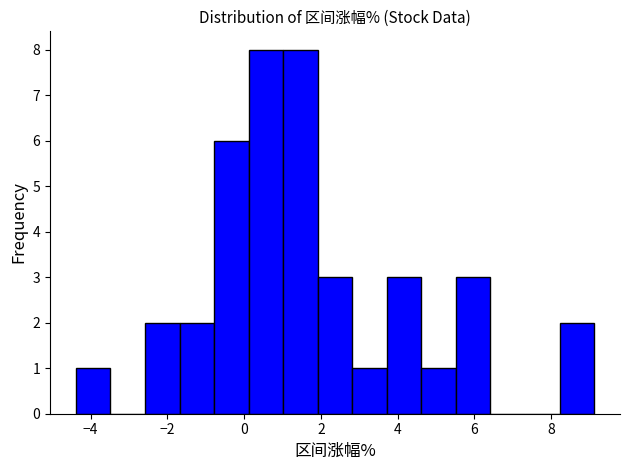

How tall is the bar that spans 4.62 to 5.52 on the x-axis? Neither the bar edges nor the heights are printed on the chart, so give them approximately, as read against the axes.

1